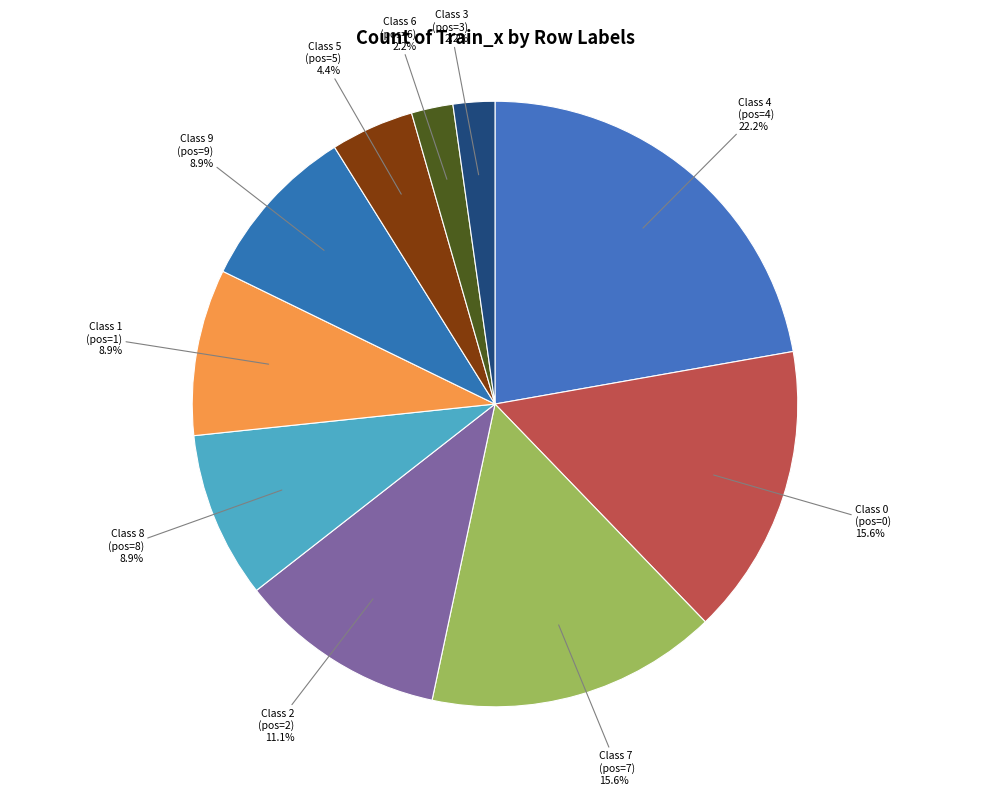

Count the number of slices in the pie.

10